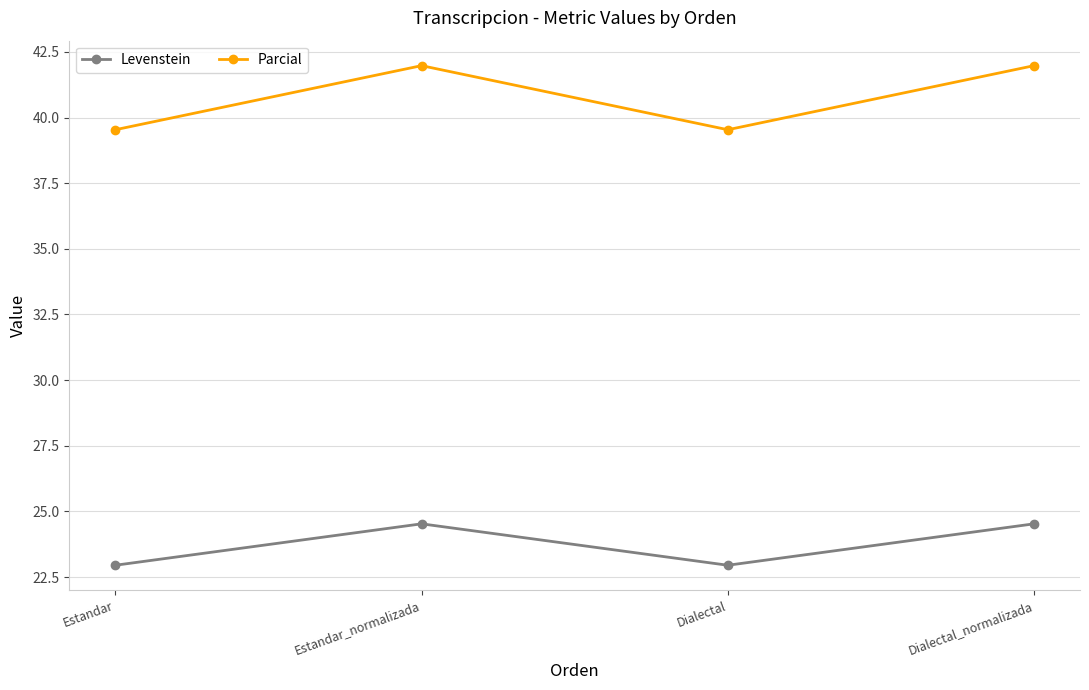

Where is the first local minimum for Parcial?

Dialectal